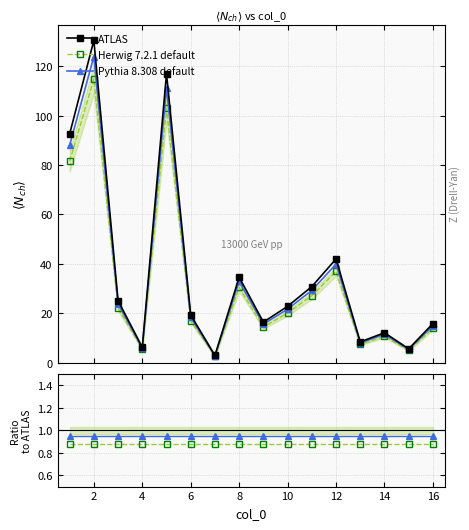

Which series has the widest spread of values?

ATLAS